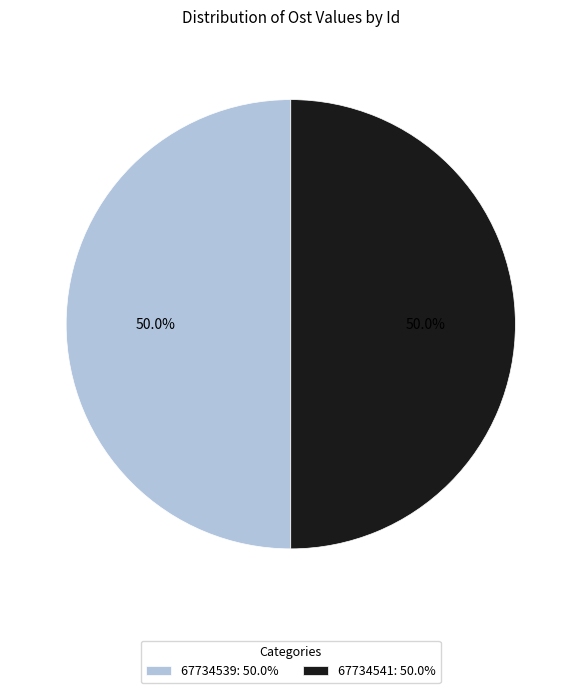

What is the total percentage of 67734541: 50.0% and 67734539: 50.0%?

100.0%